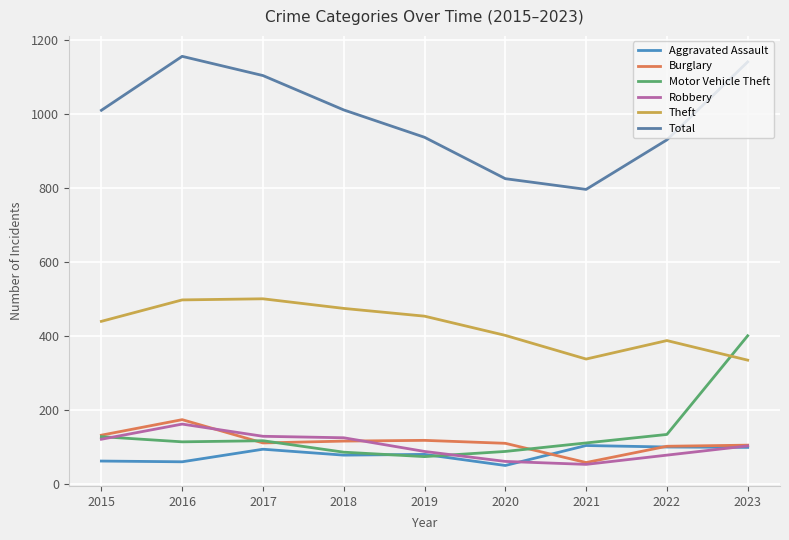

True or false: Total and Motor Vehicle Theft cross at least once.

False